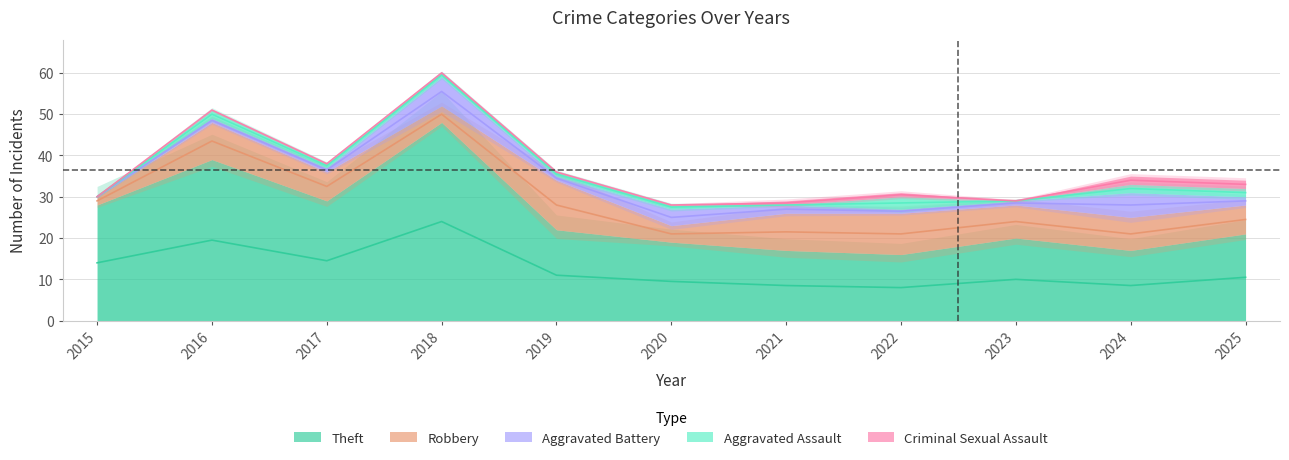

Which series has the largest total across all categories?

Theft